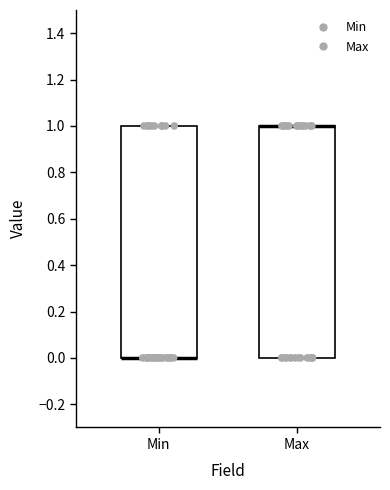

Reading left to right, read every box against the y-axis: the position of its median line, the range the box covers, and the ends of its whiskers. The values are not printed on the chart, so give them approximately, as read against the axis.

Min: median 0 (drawn on the box's lower edge), box 0 to 1, whiskers 0 to 1
Max: median 1 (drawn on the box's upper edge), box 0 to 1, whiskers 0 to 1